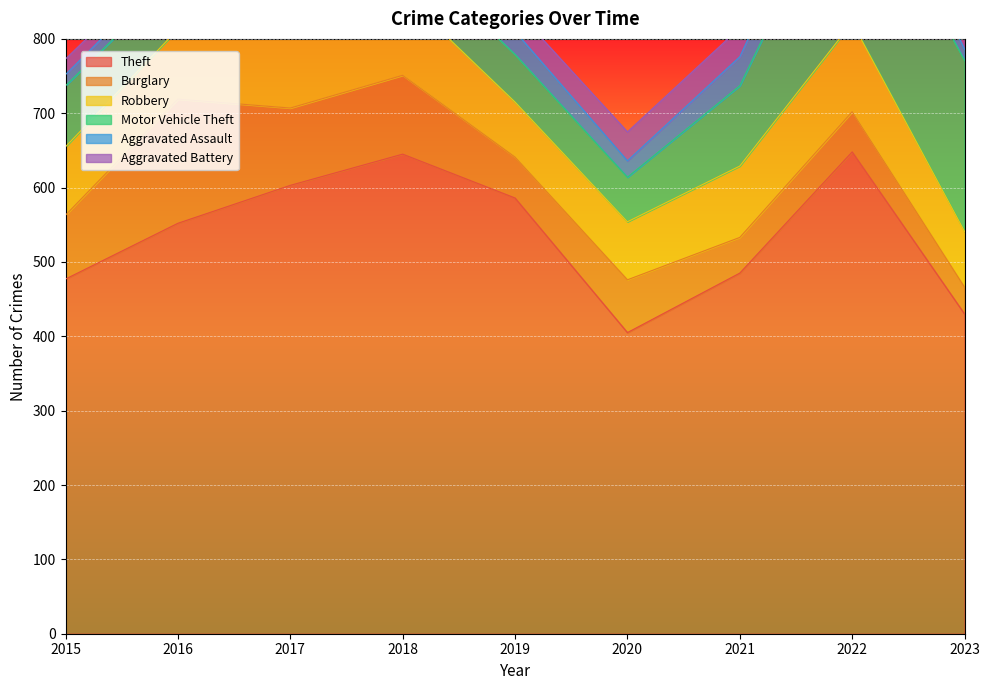

How many interior local peaks does the Burglary series have?

4